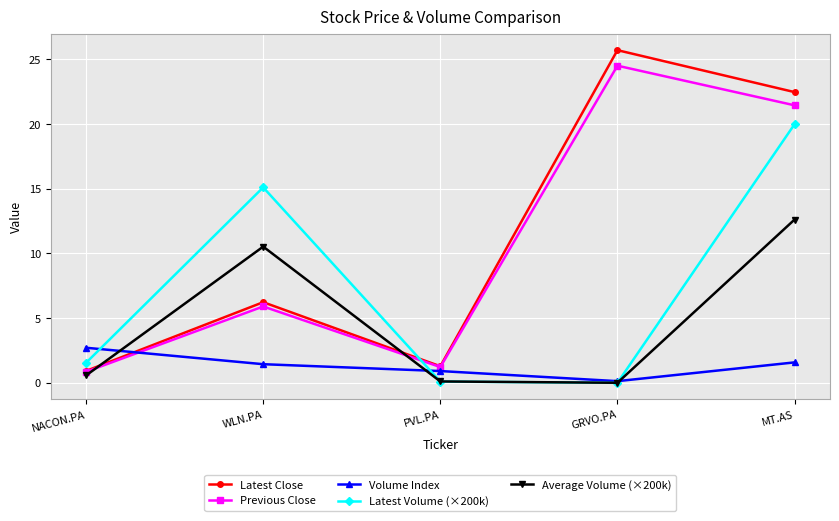

What is the total value across all series at MT.AS?

78.1